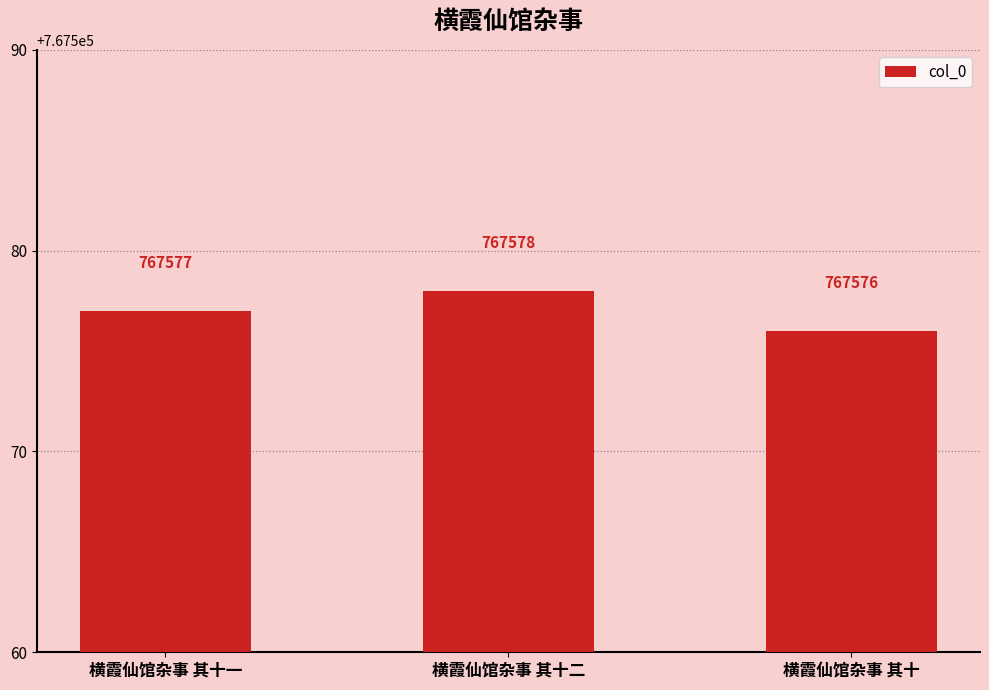

Reading left to right, what are all the values shown in this chart?

横霞仙馆杂事 其十一=767577	横霞仙馆杂事 其十二=767578	横霞仙馆杂事 其十=767576